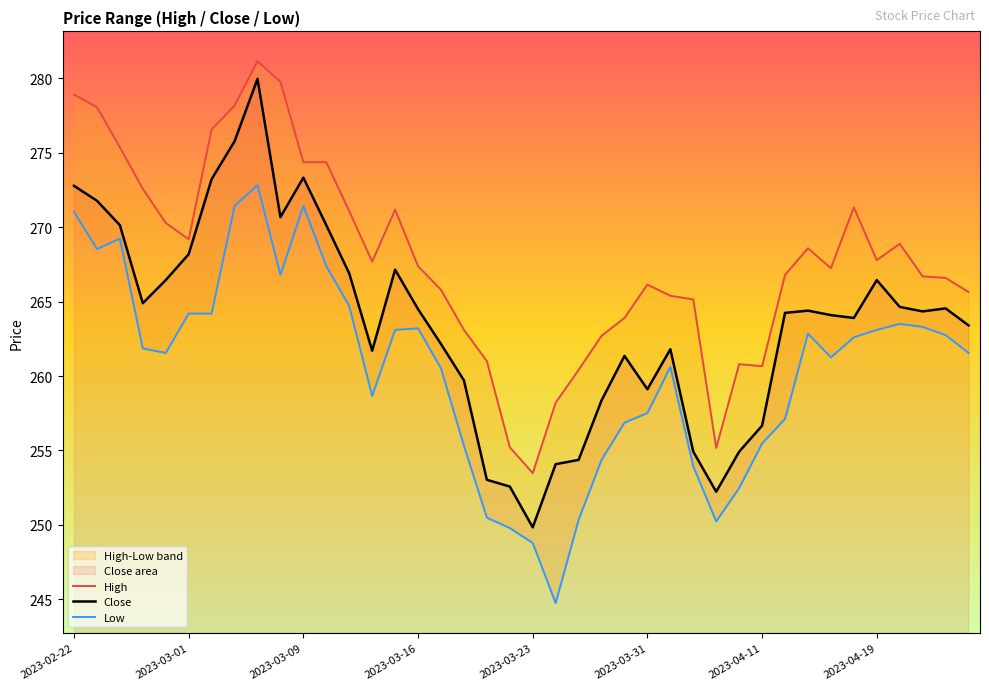

The Close series shows 474.3 at 2023-03-09. True or false?

False